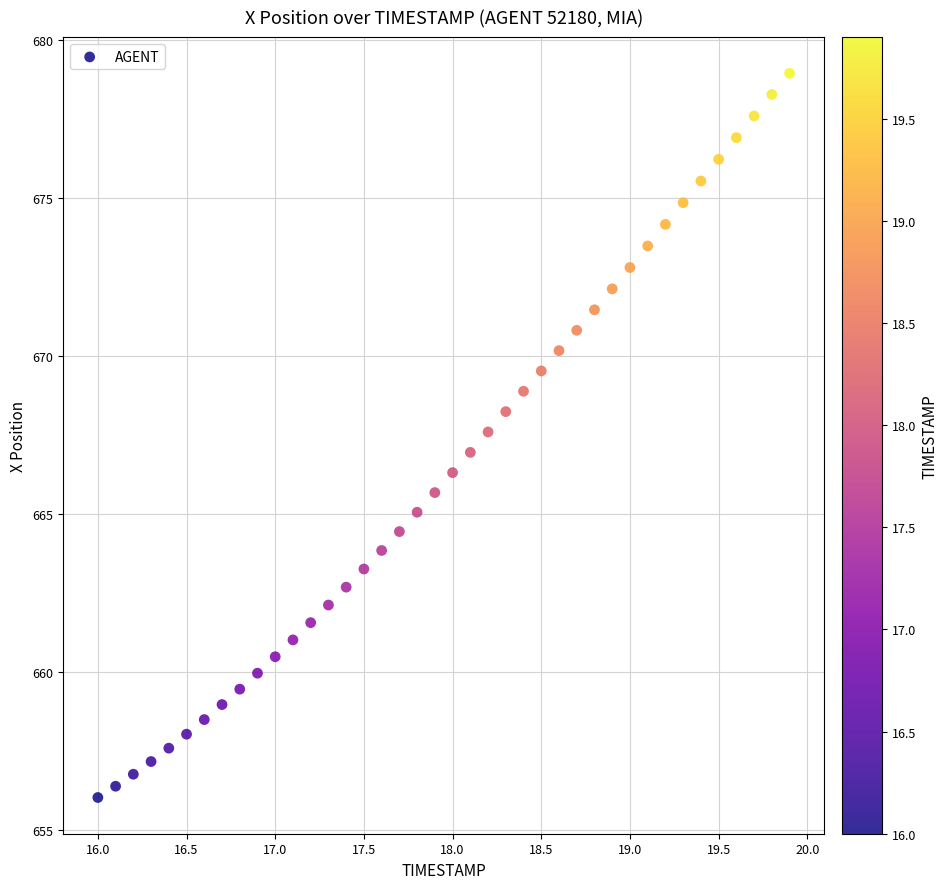

What is the range of X values (max minus min)?

3.9